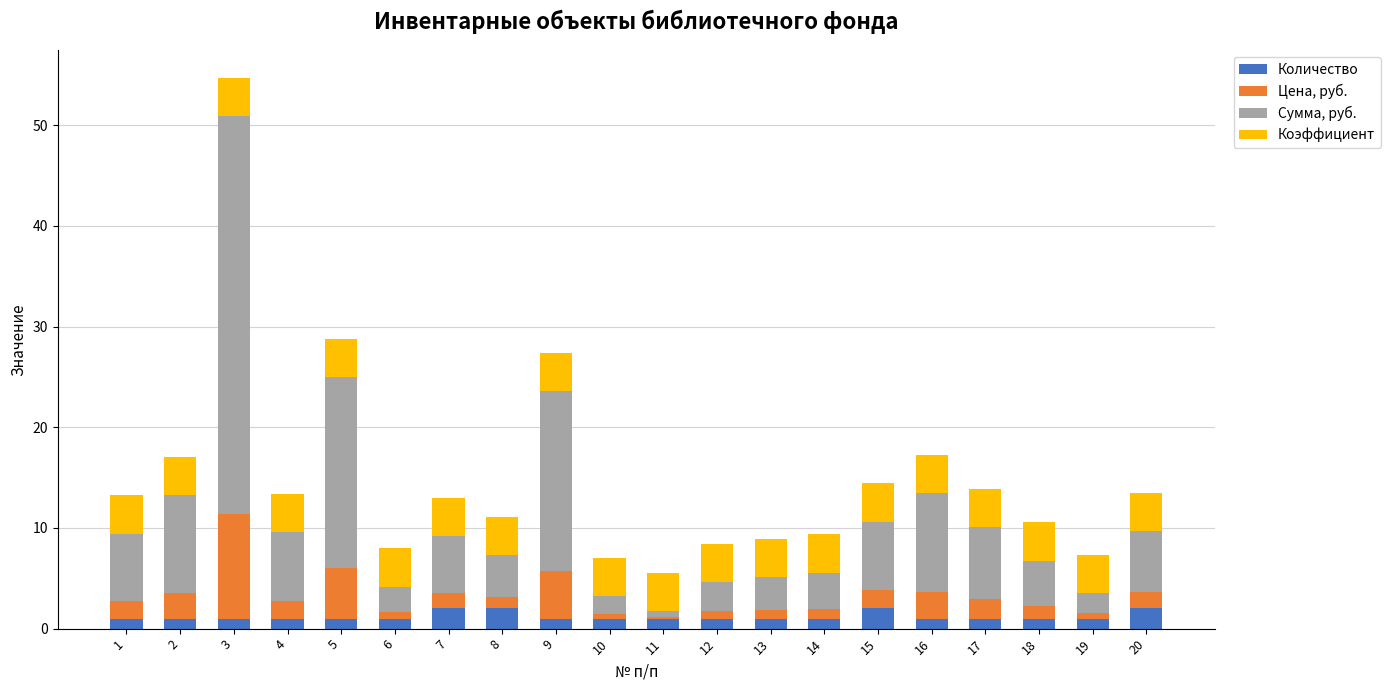

At which category is the sum across all series the highest?

3